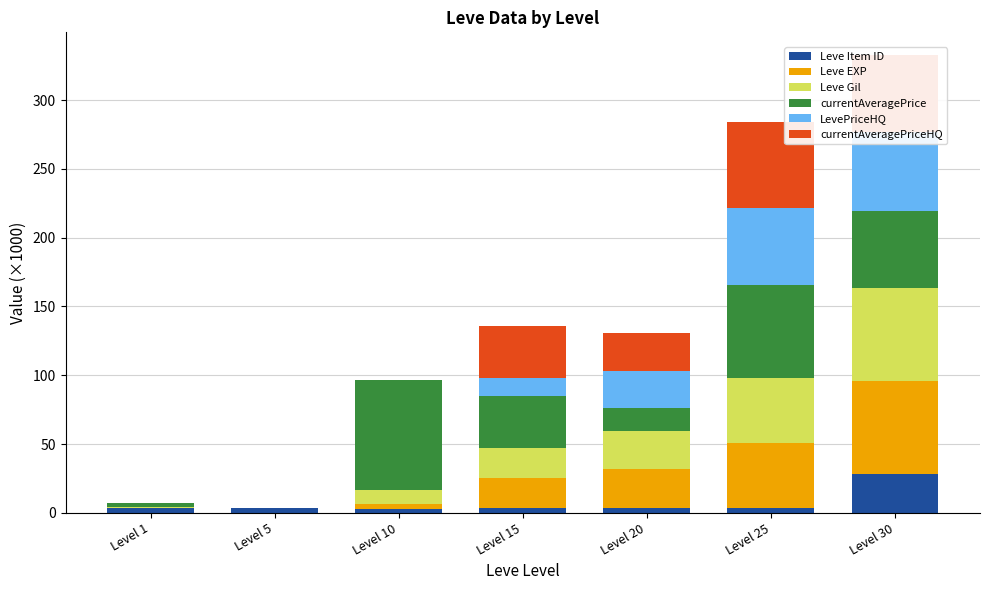

The Leve Item ID series shows 5.9 at Level 5. True or false?

False